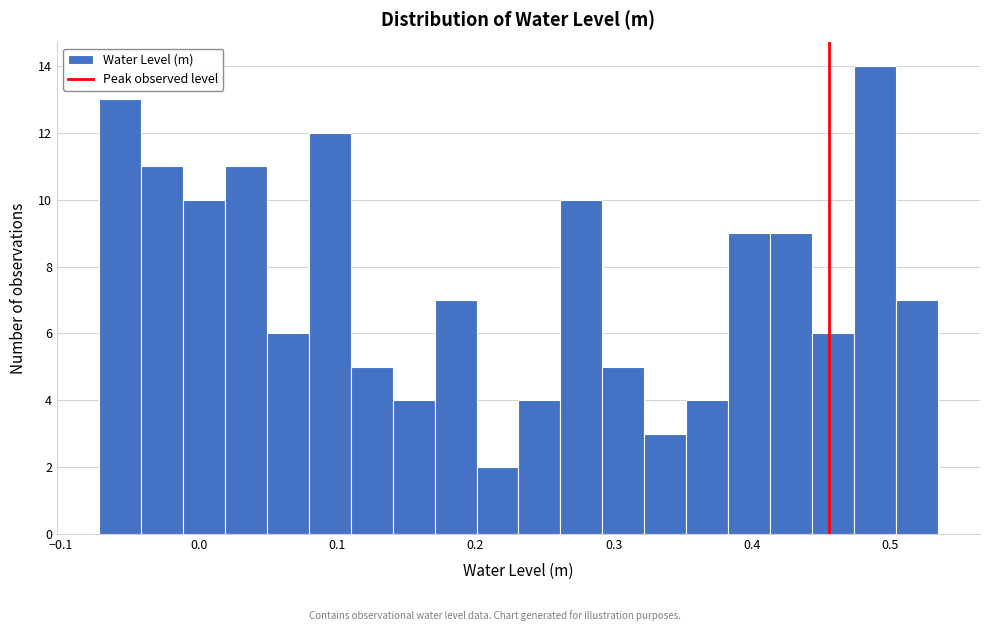

Around what value on the x-axis is the tallest bar? Give the approximate position of its centre, as read against the axis.

0.49